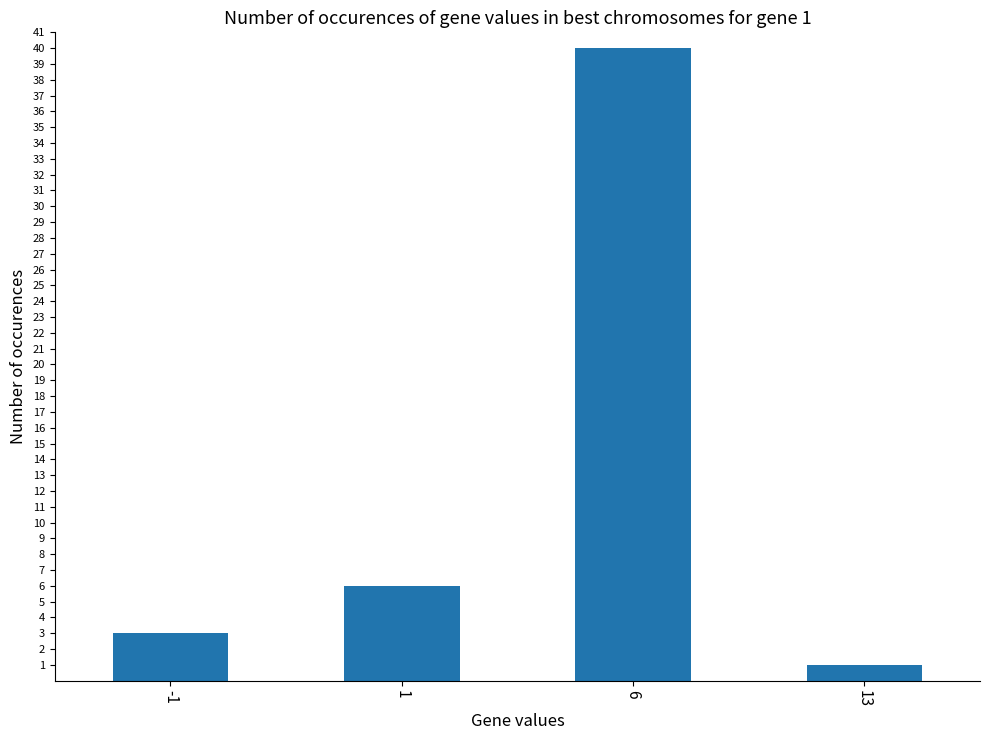

What is the greatest value displayed?

40